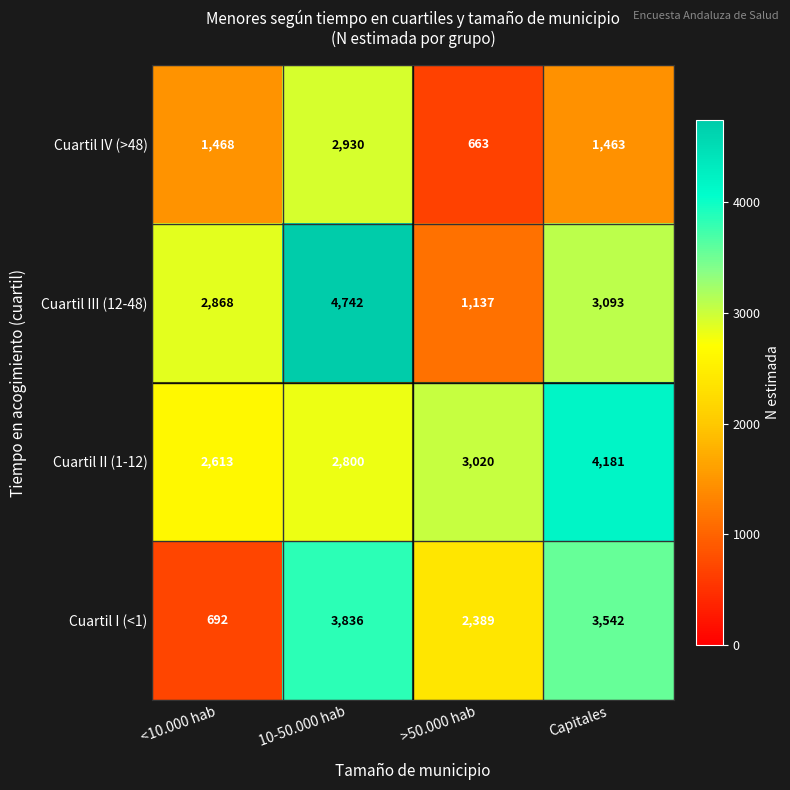

At how many categories does at least one series exceed 2824?

4